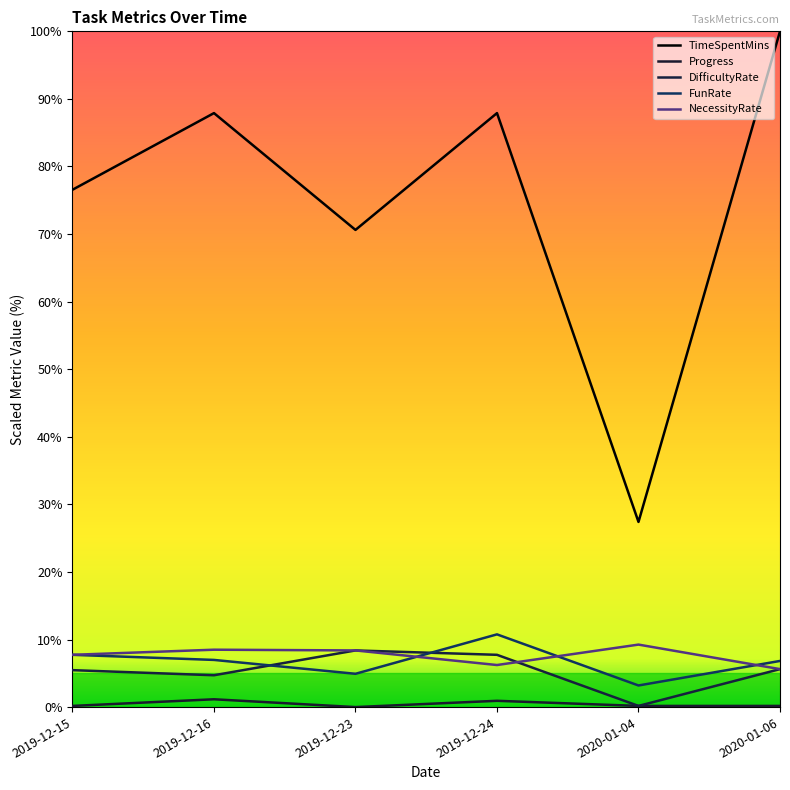

Is this an area chart (filled region under the line)?

No